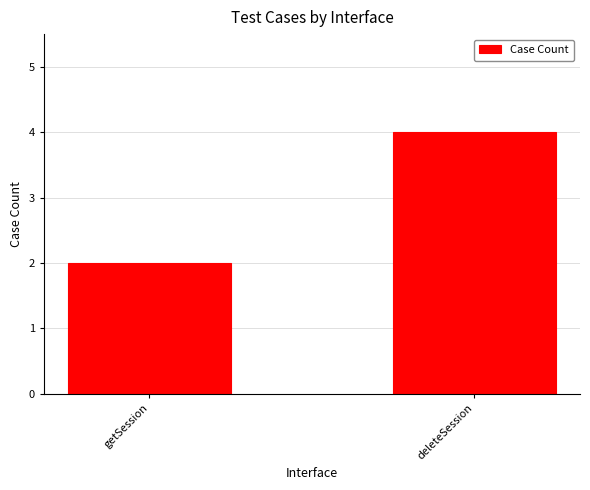

What position from the right is deleteSession?

1